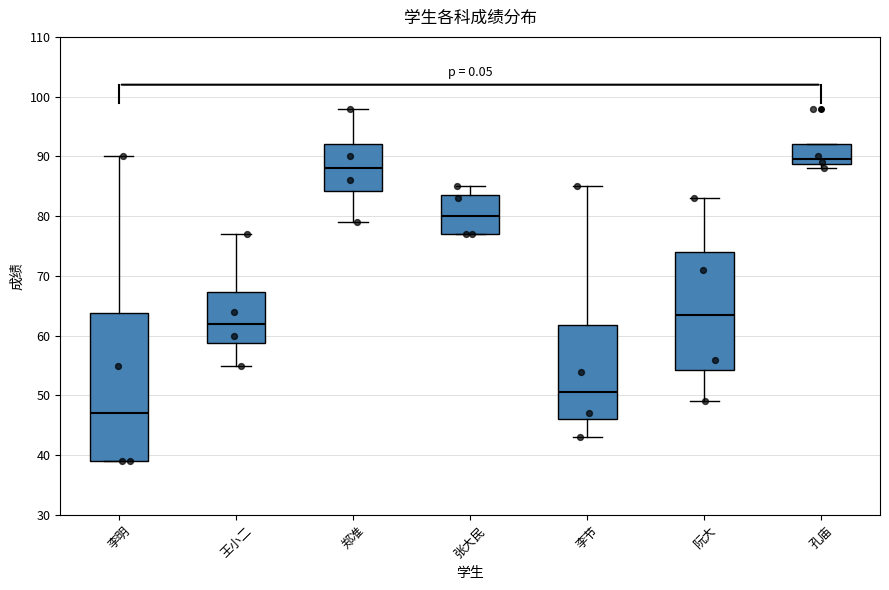

Reading left to right, transcribe this box plot: for each box, give where its median line is, the range the box spans, and where its two whiskers end, as read against the y-axis. The values are not printed on the chart, so give them approximately, as read against the axis.

李明: median 47, box 39 to 64, whiskers 39 to 90
王小二: median 62, box 59 to 67, whiskers 55 to 77
郑准: median 88, box 84 to 92, whiskers 79 to 98
张大民: median 80, box 77 to 84, whiskers 77 to 85
李节: median 51, box 46 to 62, whiskers 43 to 85
阮大: median 64, box 54 to 74, whiskers 49 to 83
孔庙: median 90, box 89 to 92, whiskers 88 to 92